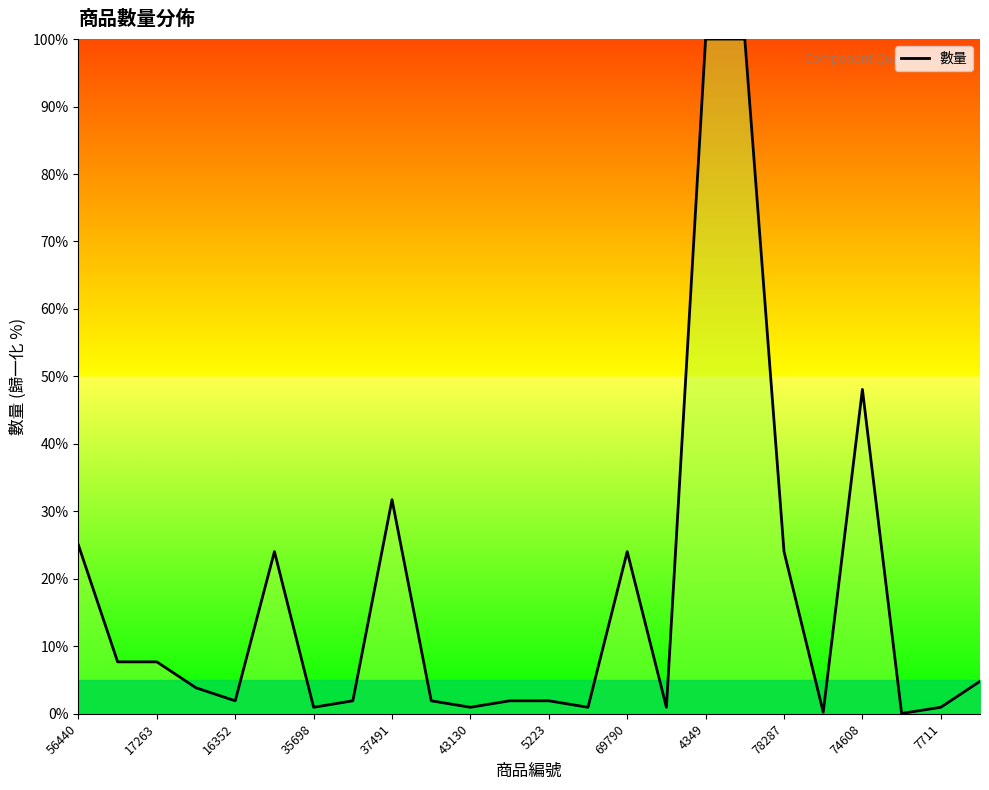

What is the maximum value shown in the chart?

100.0